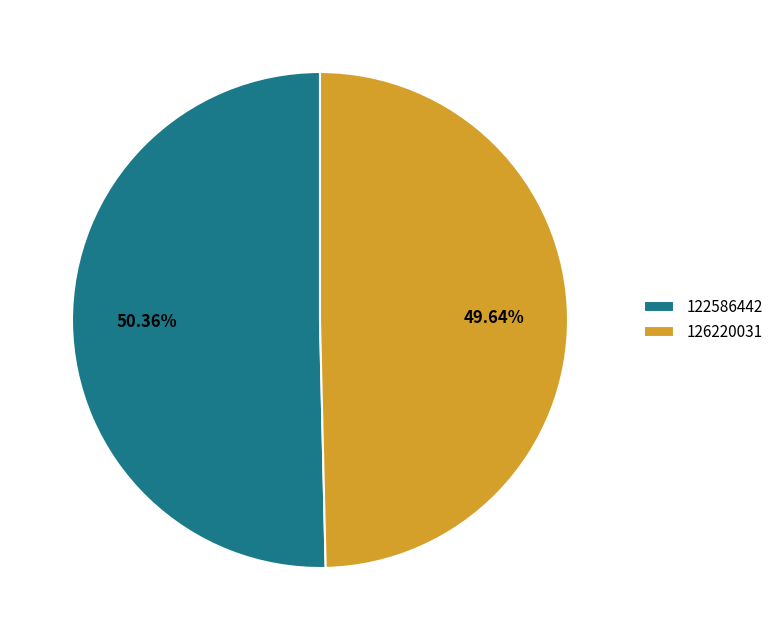

To the nearest percent, what is the combined percentage of 126220031 and 122586442?

100%